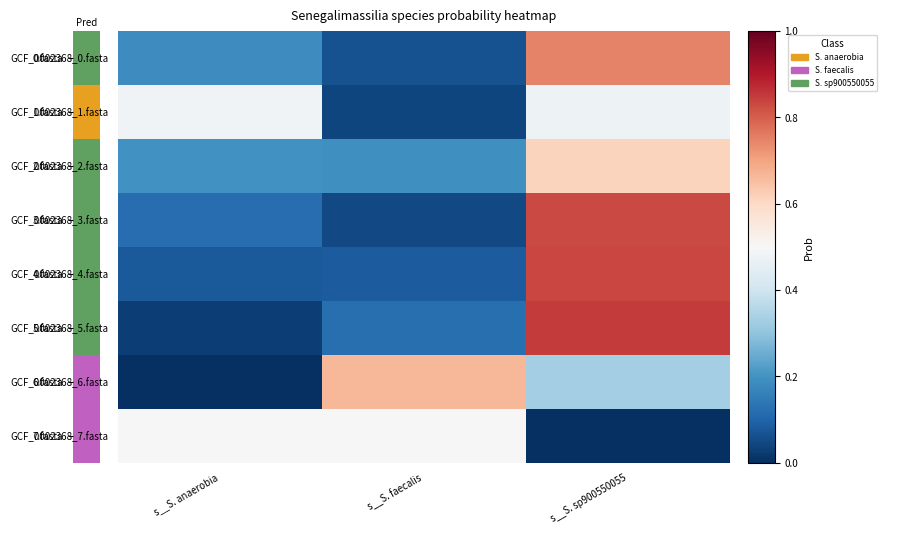

What is the maximum value shown in the chart?

0.8